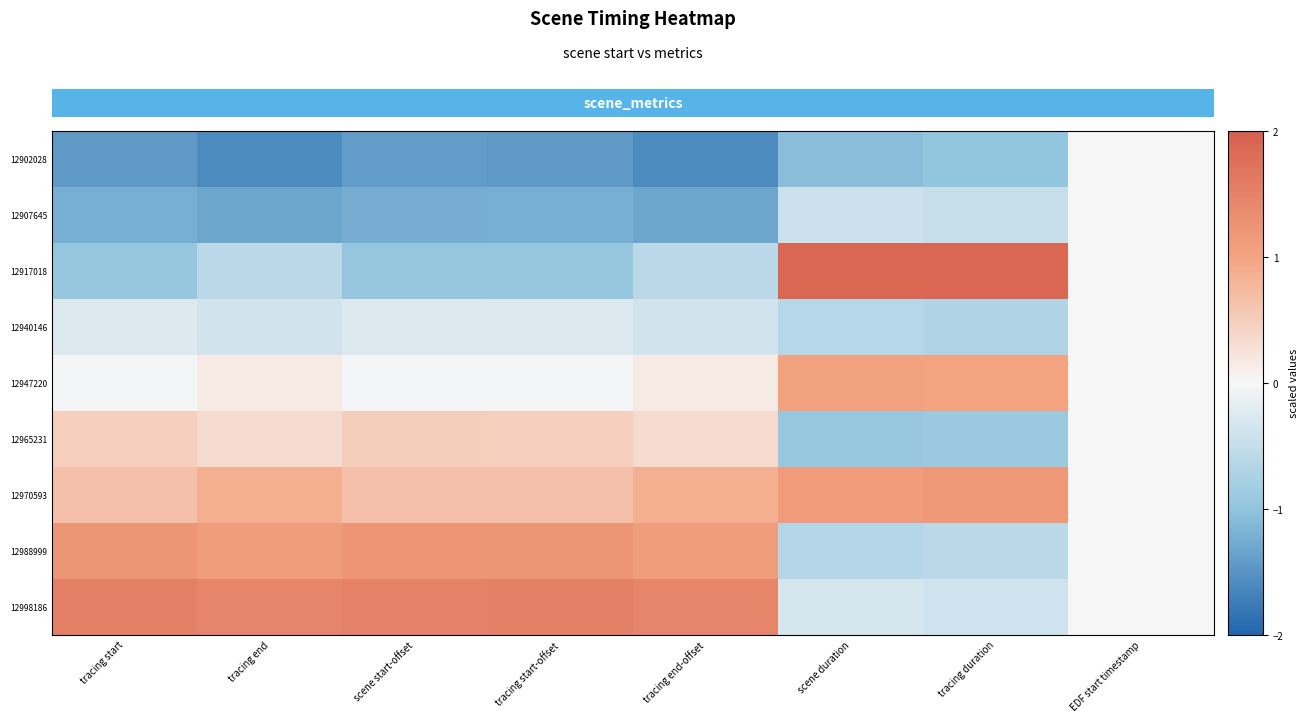

List the series in order of their peak value, highest first.

12917018, 12998186, 12988999, 12970593, 12947220, 12965231, 12902028, 12907645, 12940146